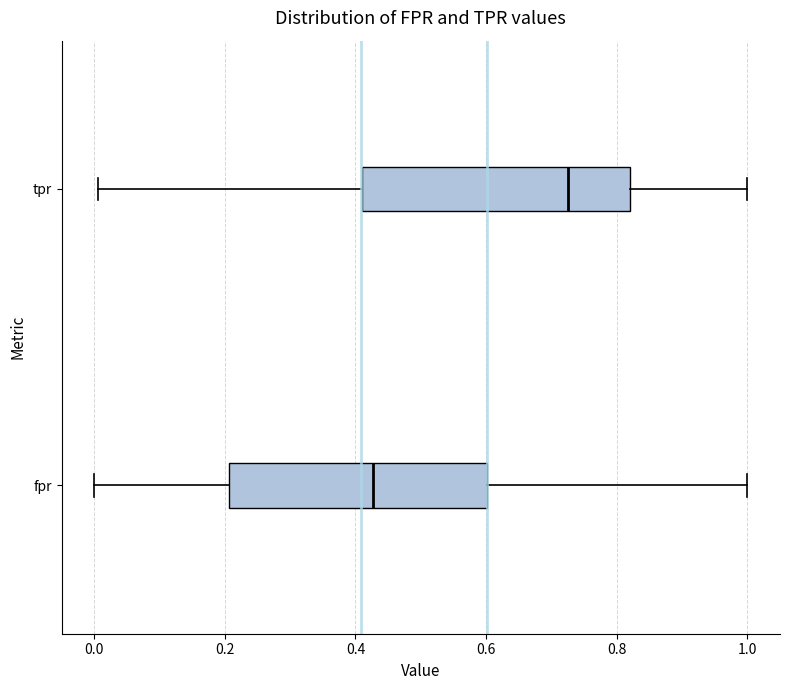

Where is the left edge of the box for fpr on the x-axis? The values are not printed on the chart, so give them approximately, as read against the axis.

0.20